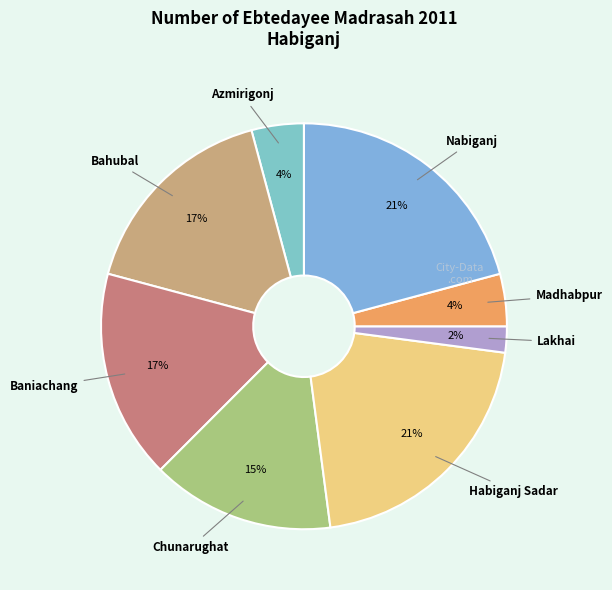

Which slice is the largest?

Habiganj Sadar